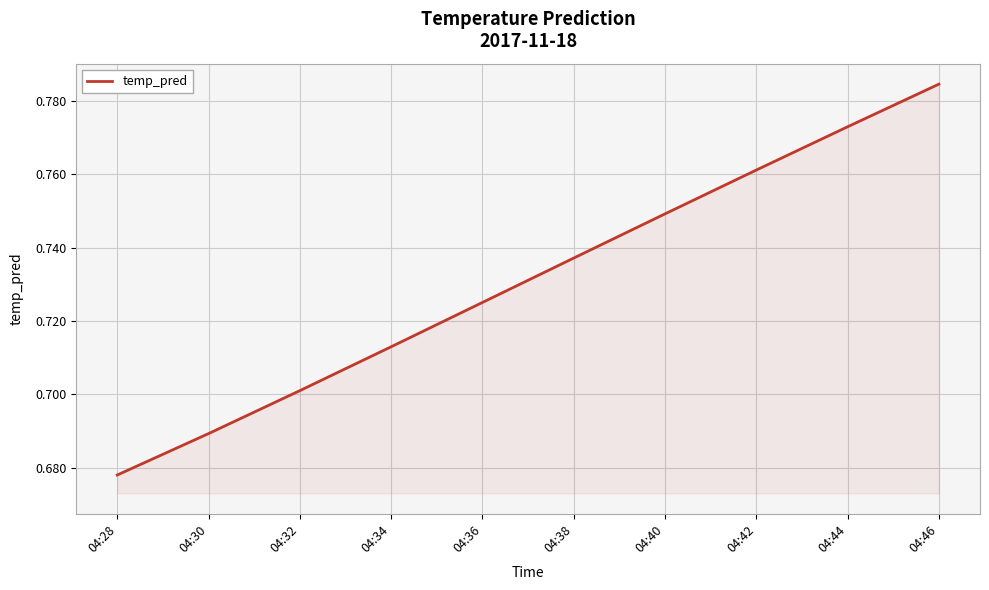

Where is the data nearest to the value 0?

04:28